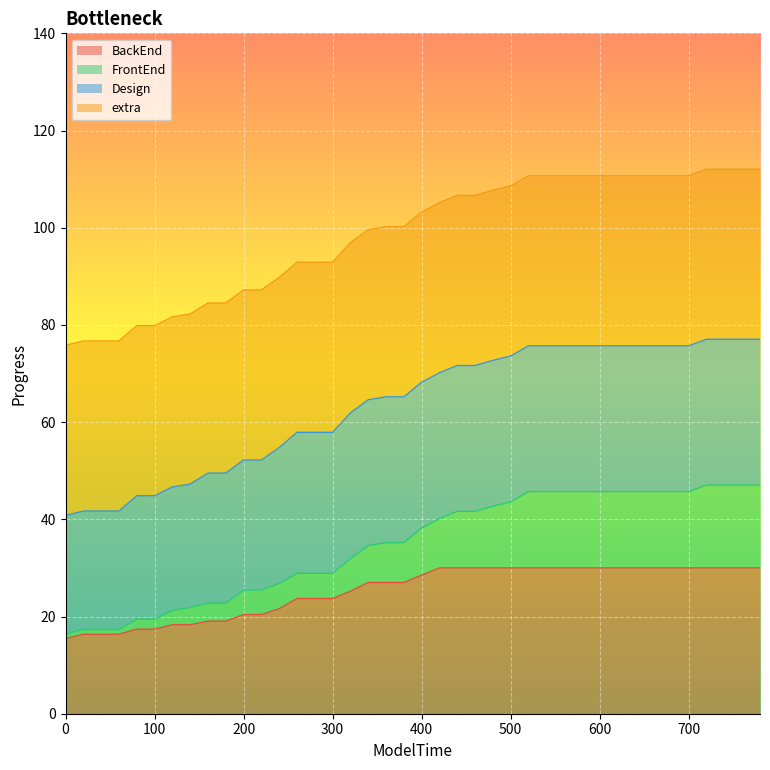

At how many categories does at least one series exceed 27?

27